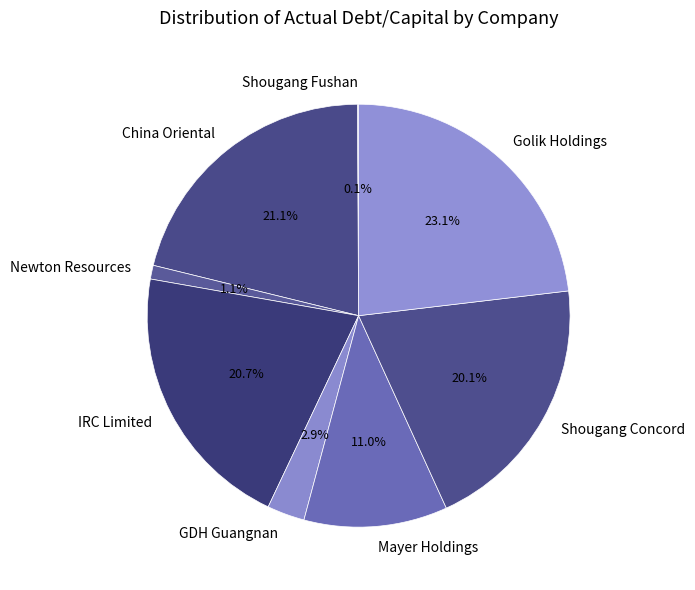

How much of the chart is everything except Golik Holdings?

76.9%